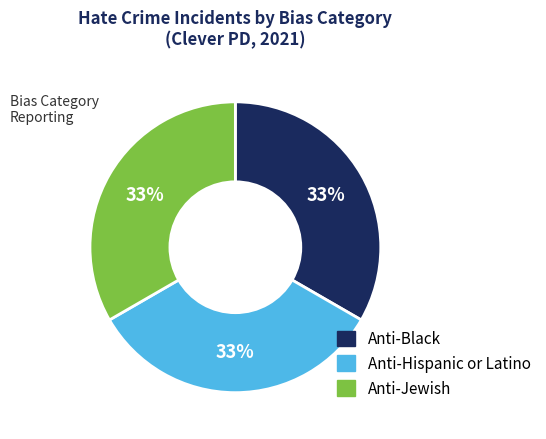

Is there any slice that represents more than half of the pie?

No